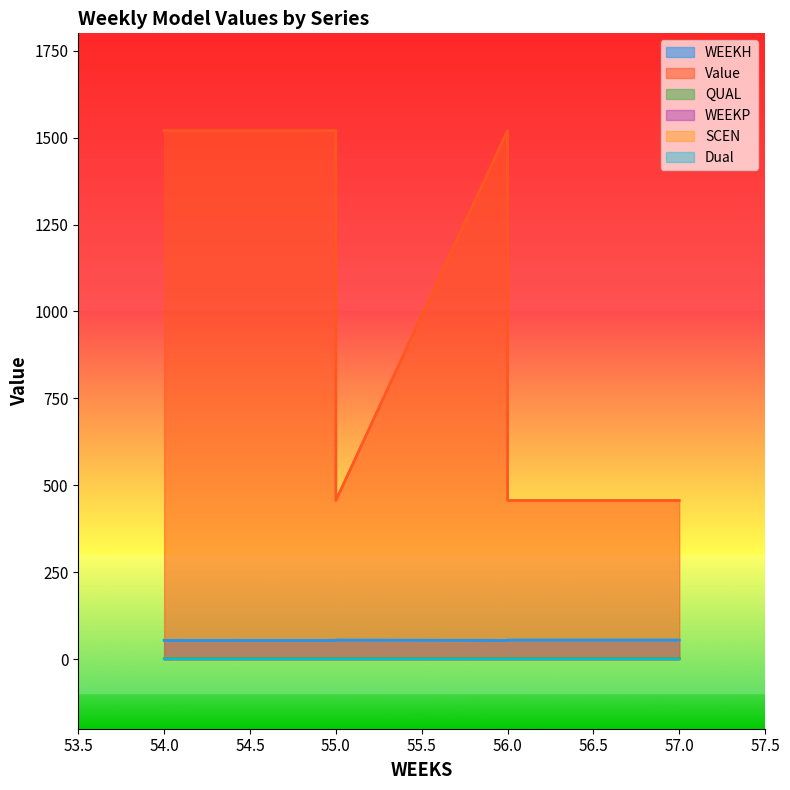

At which label is SCEN closest to 0?

54